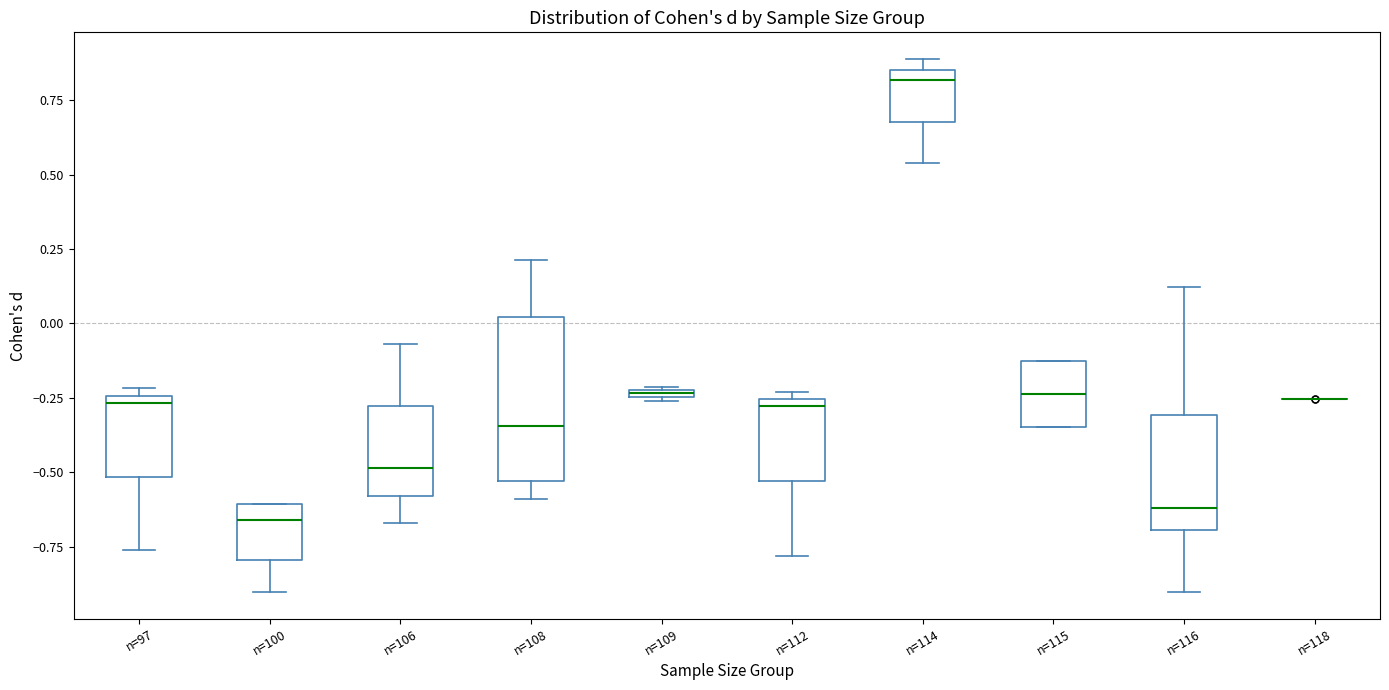

Where is the upper edge of the box for n=112 on the y-axis? The values are not printed on the chart, so give them approximately, as read against the axis.

-0.25